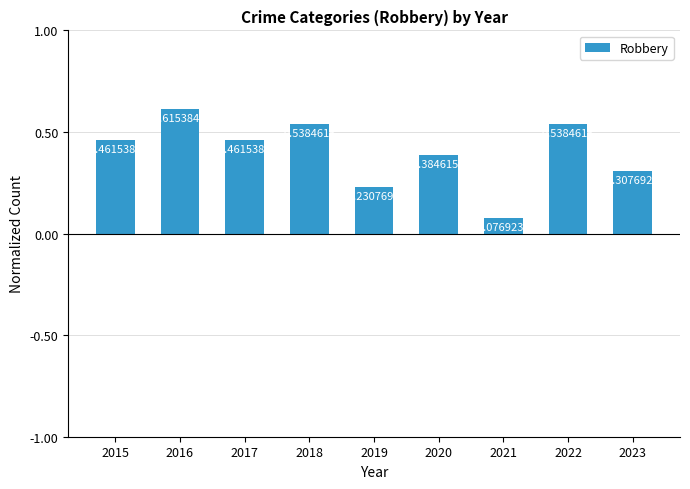

Which has a higher value, 2015 or 2018?

2018